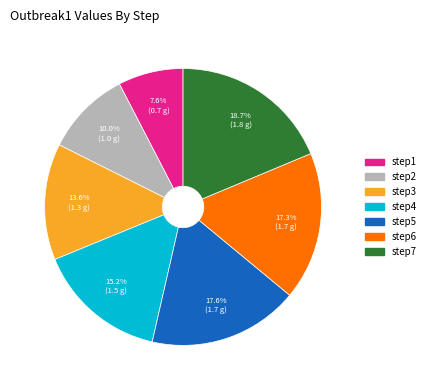

Which category has the smallest portion of the pie?

step1